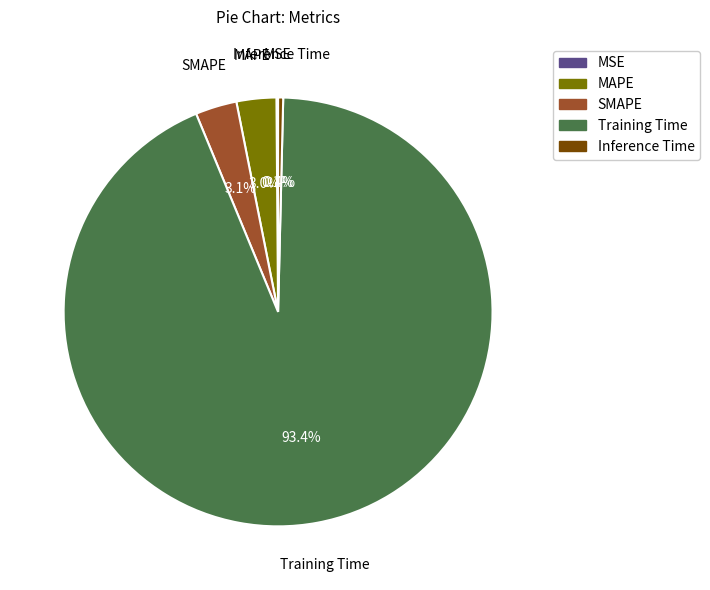

Does any single category account for the majority?

Yes